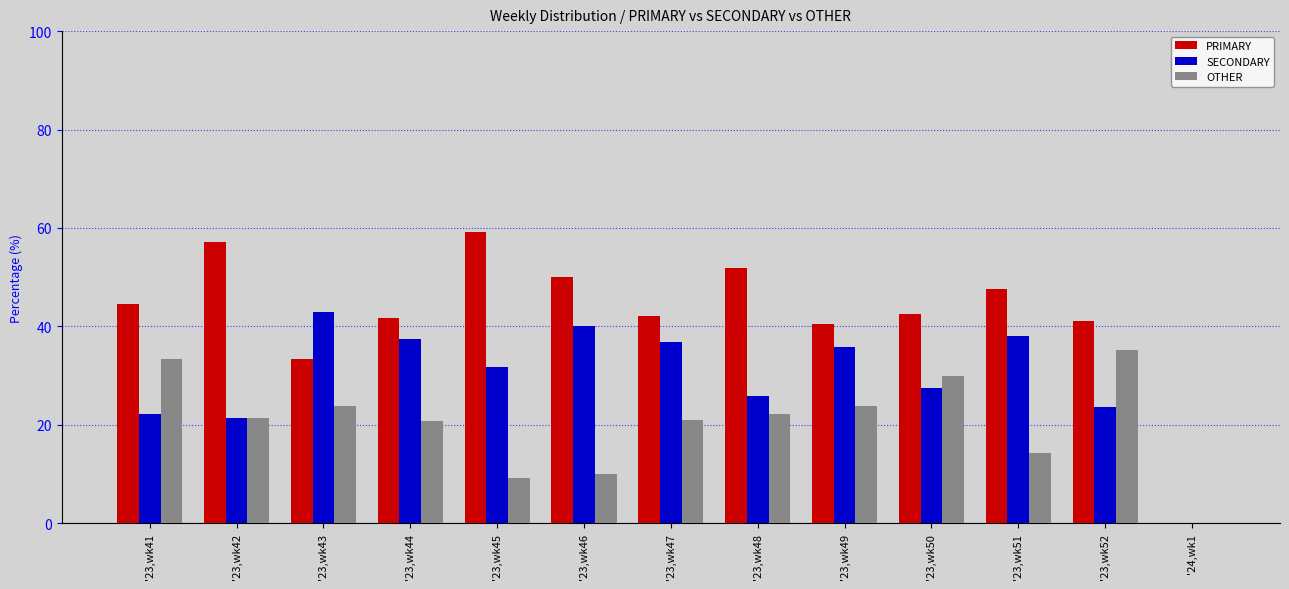

What is the sum of the SECONDARY values at '23,wk46 and '23,wk48?

65.9